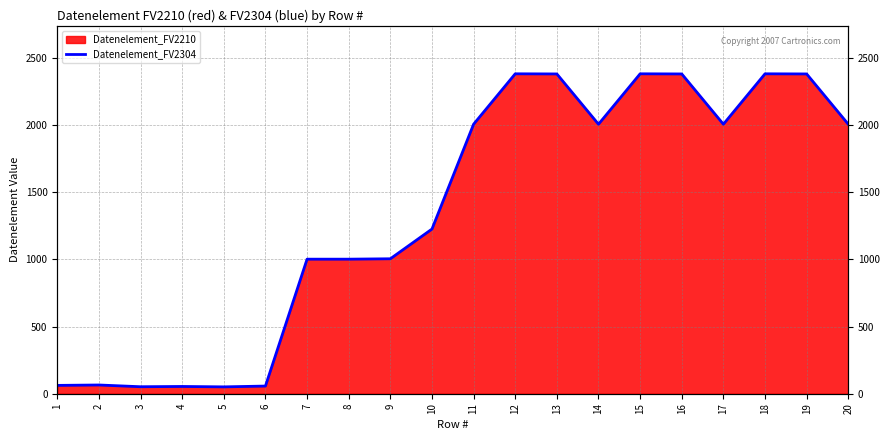

How many points are lower than both their immediate neighbors (excluding endpoints)?

4